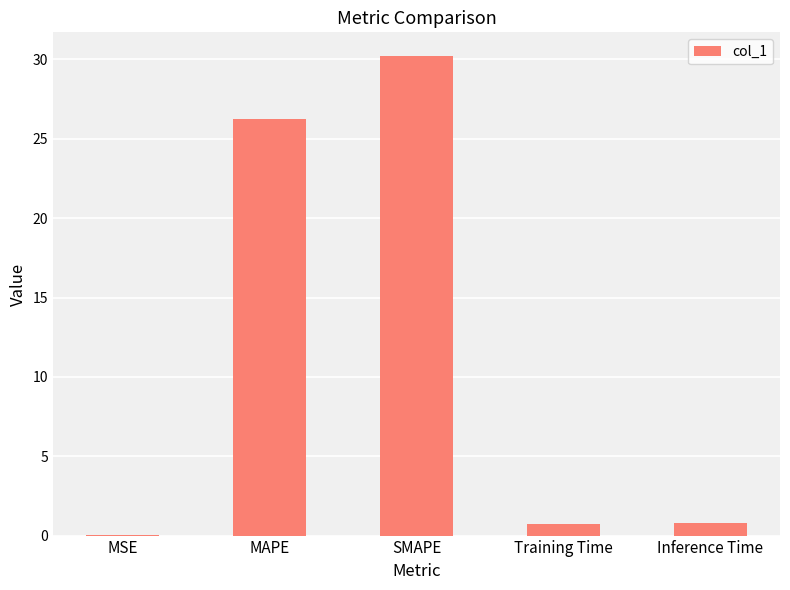

Is it true that the value at Training Time is 0.7?

True